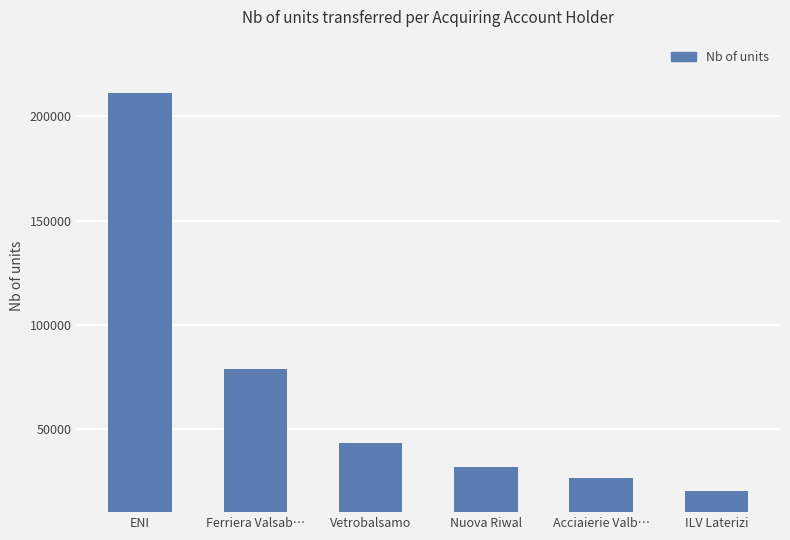

The value at ILV Laterizi is 35227. True or false?

False